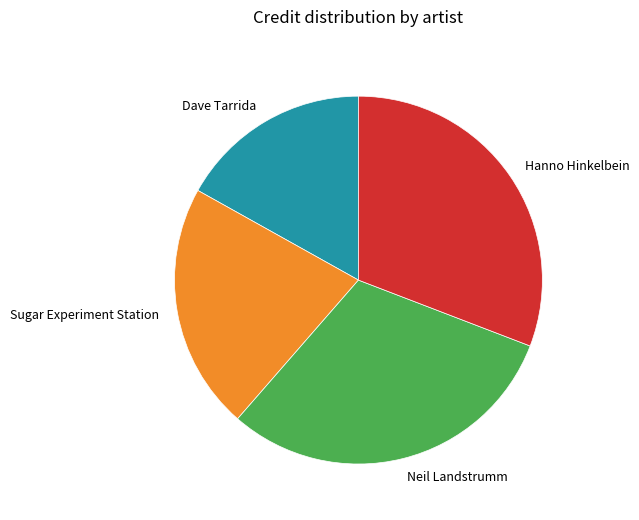

Between Sugar Experiment Station and Hanno Hinkelbein, which is larger?

Hanno Hinkelbein